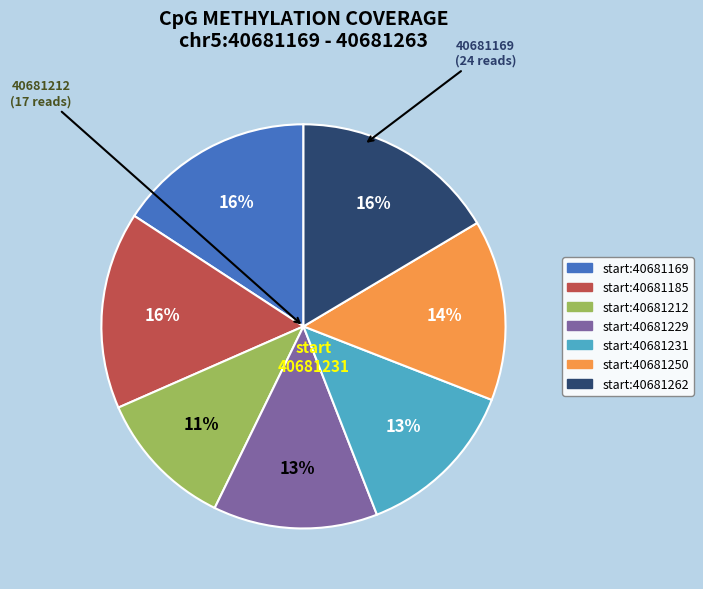

To the nearest percent, what is the difference between the largest and smallest slice percentages?

5%